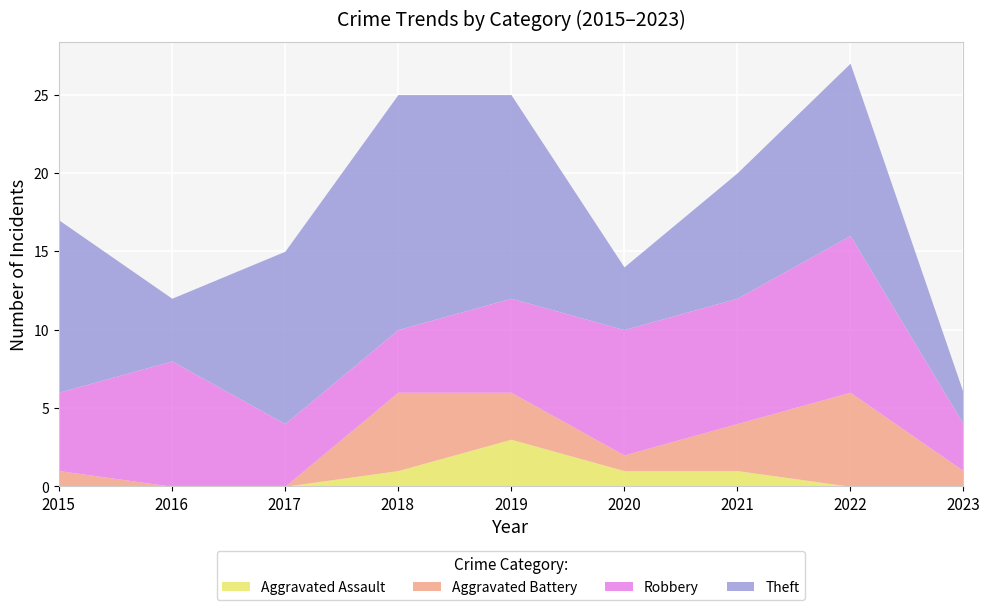

What is the maximum value for Aggravated Assault?

3